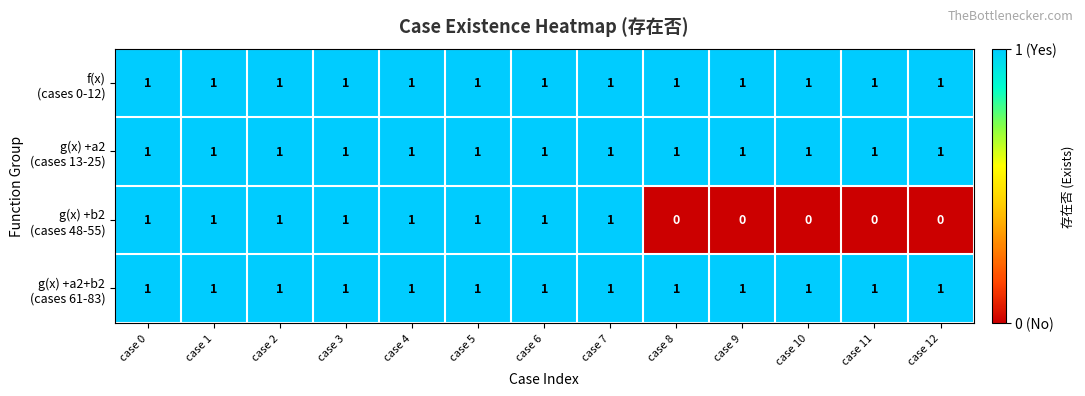

What is the spread (max minus min) of values at case 9?

1